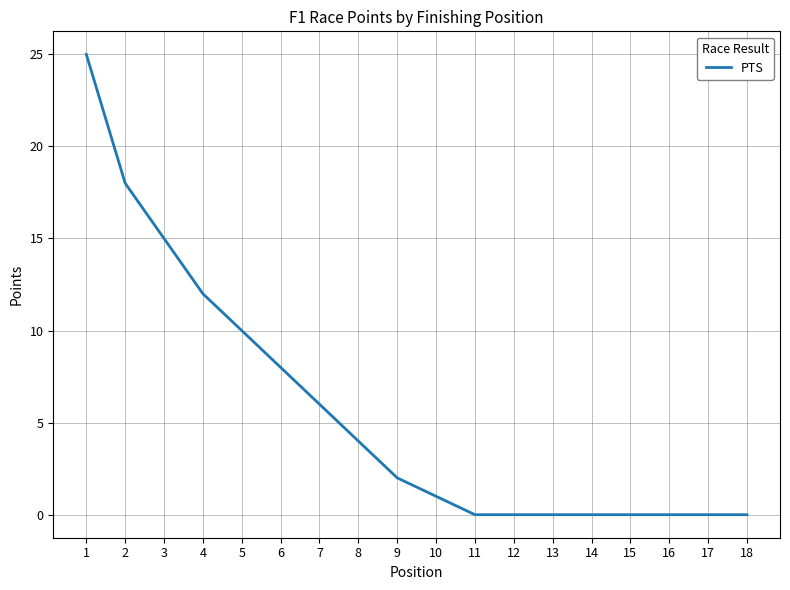

The value at 13 is 0. True or false?

True